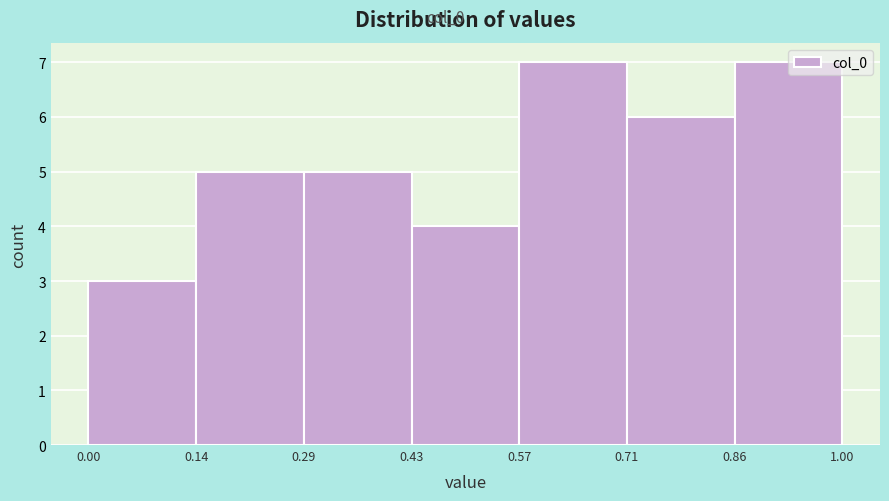

Reading left to right, transcribe this chart: for each bar, give the range it covers on the x-axis and its height. The values are not printed on the chart, so give them approximately, as read against the axis.

0.00 to 0.14: 3
0.14 to 0.29: 5
0.29 to 0.43: 5
0.43 to 0.57: 4
0.57 to 0.71: 7
0.71 to 0.86: 6
0.86 to 1.00: 7